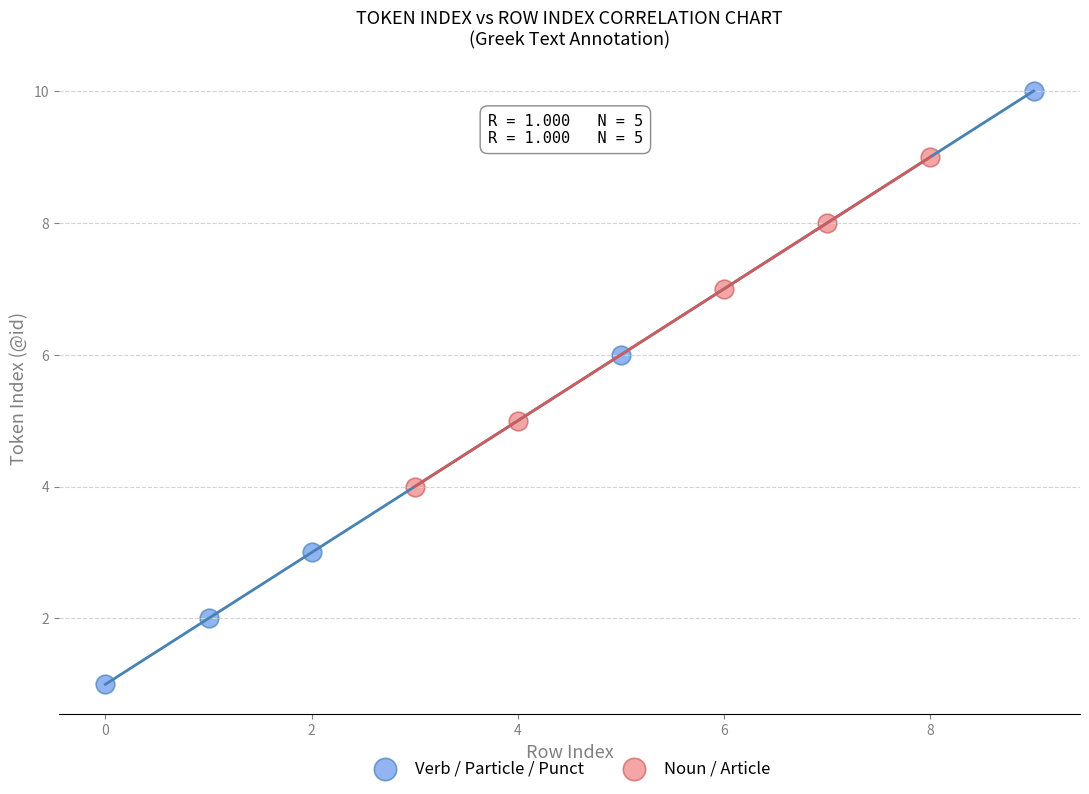

Which series has the widest spread of Y values?

Verb / Particle / Punct